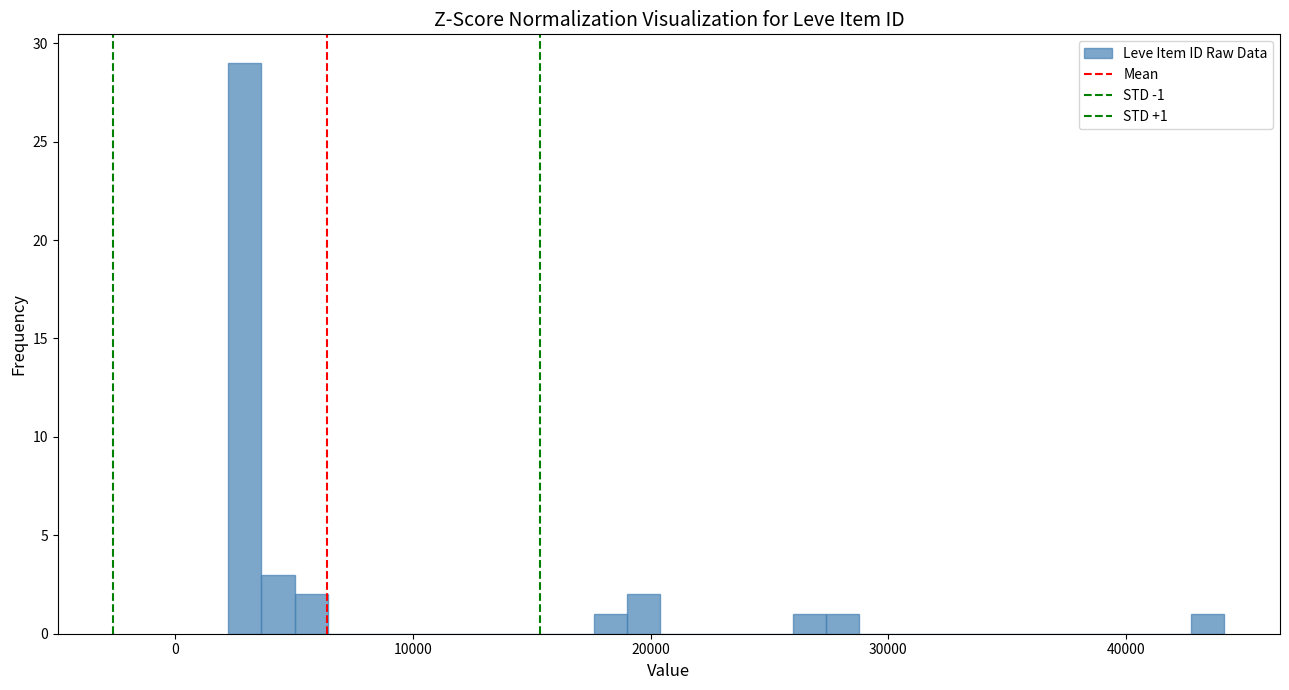

Read against the x-axis, roughly where is the centre of the tallest bar?

3000